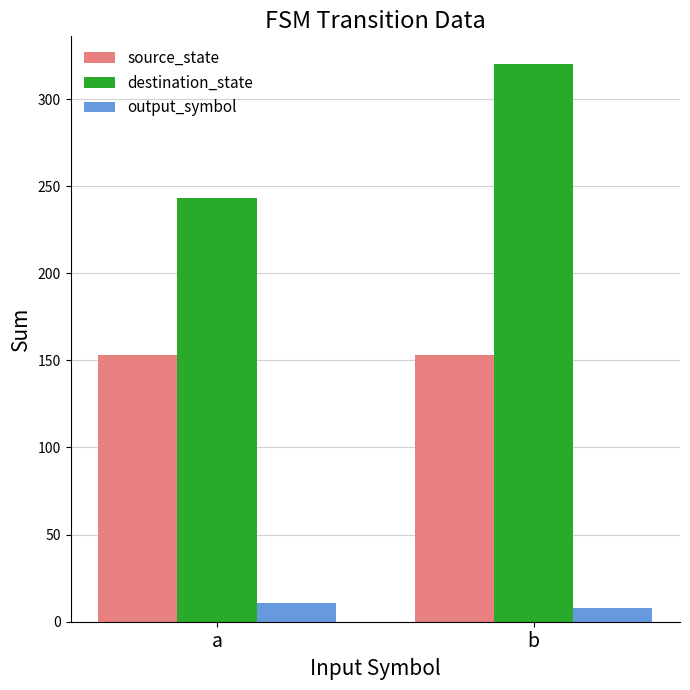

What is the difference between the maximum and minimum values in the output_symbol series?

3